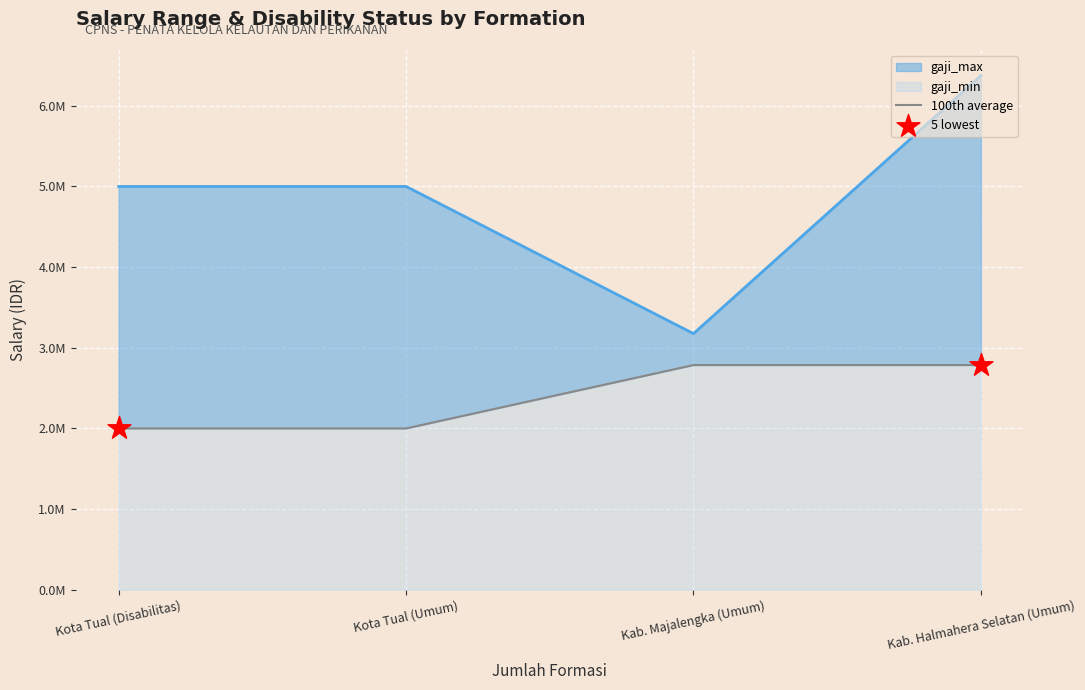

At which category is the sum across all series the highest?

Kab. Halmahera Selatan (Umum)